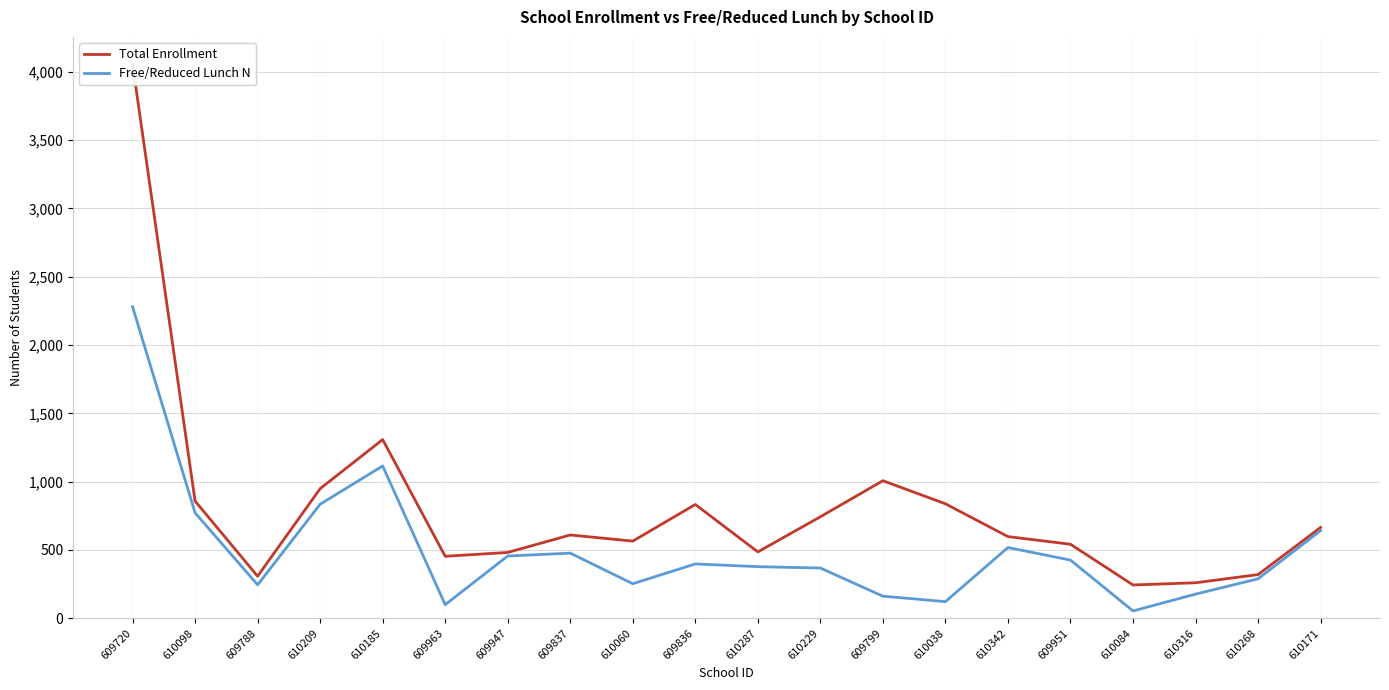

List the series in order of their overall mean, lowest first.

Free/Reduced Lunch N, Total Enrollment